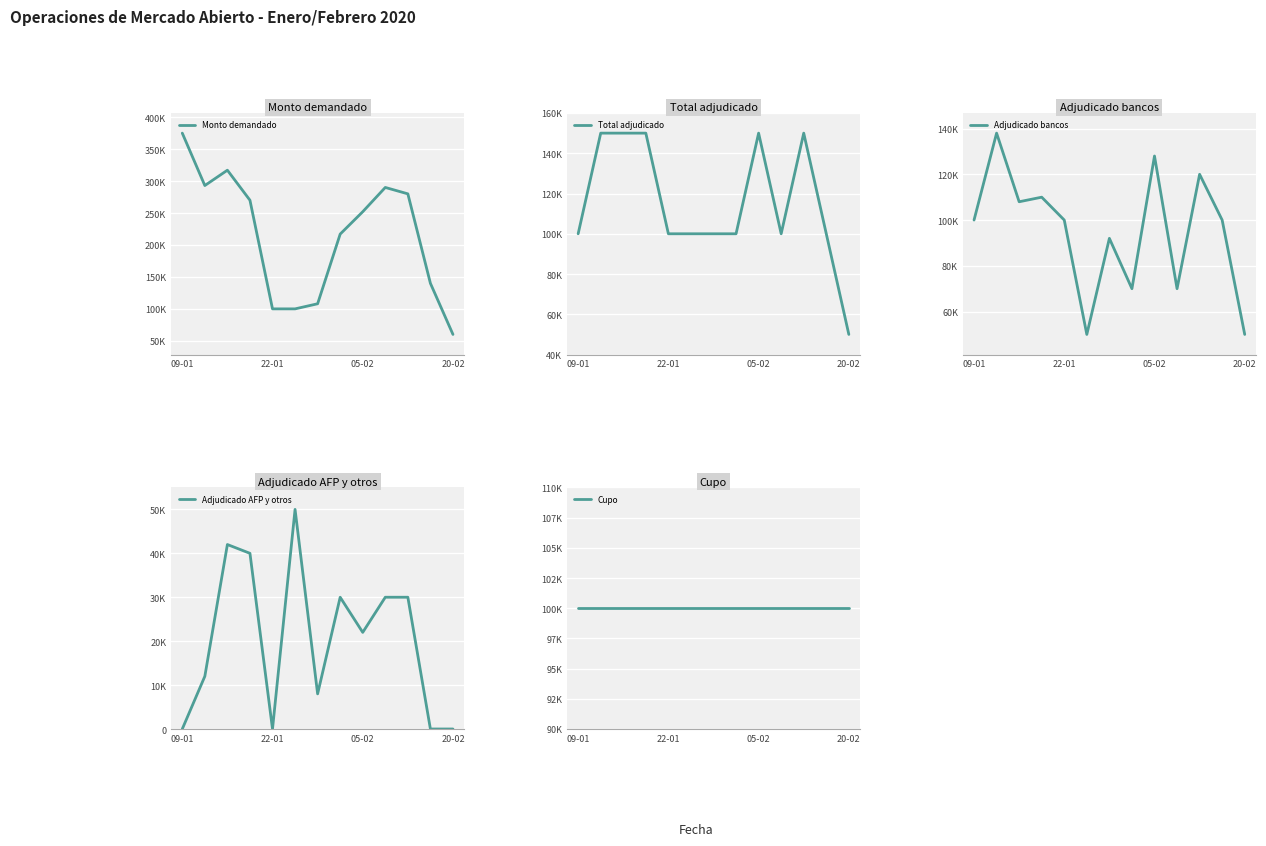

What position from the left is 7?

8